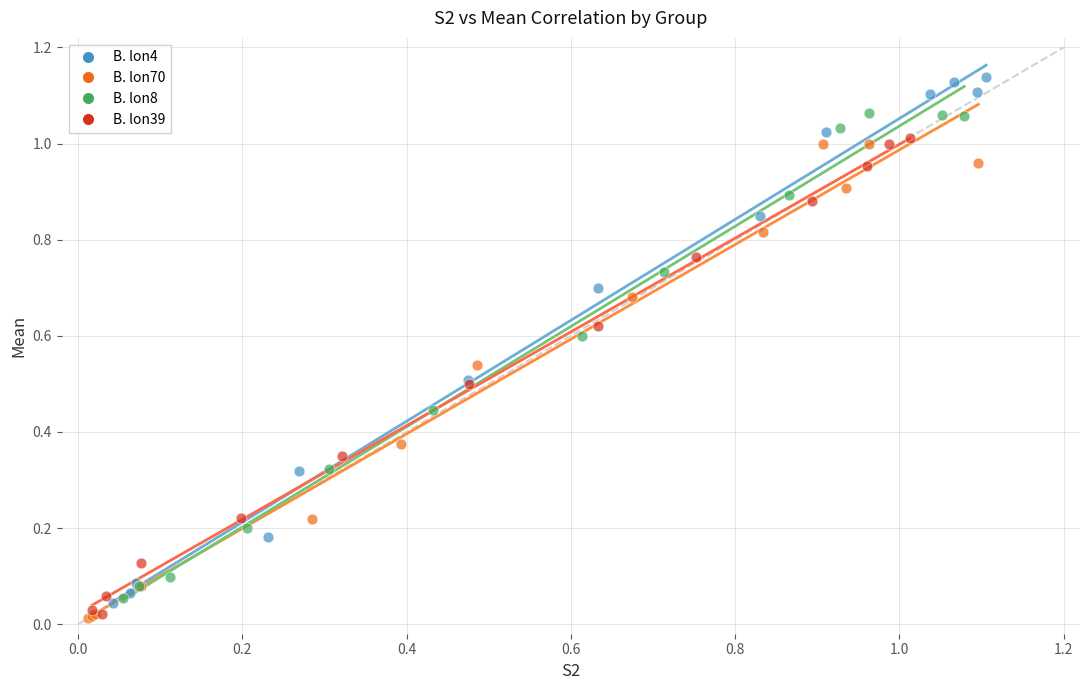

Which series reaches the maximum Y coordinate?

B. lon4